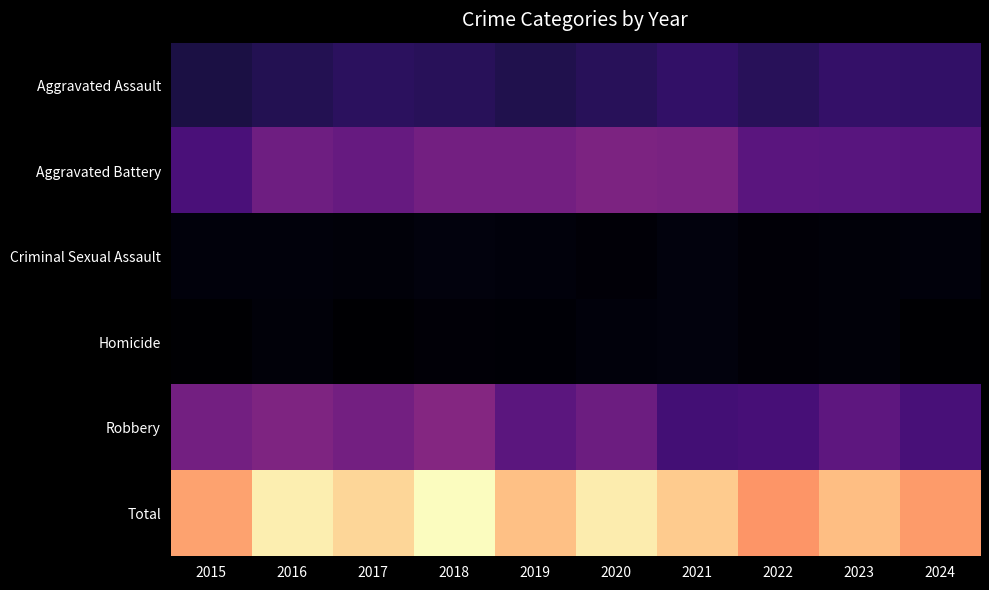

Rank the series at 2024 from lowest to highest value.

Homicide, Criminal Sexual Assault, Aggravated Assault, Robbery, Aggravated Battery, Total